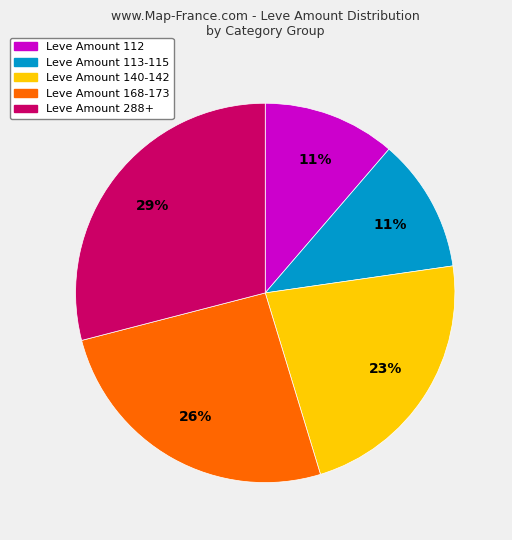

Does any single category account for the majority?

No